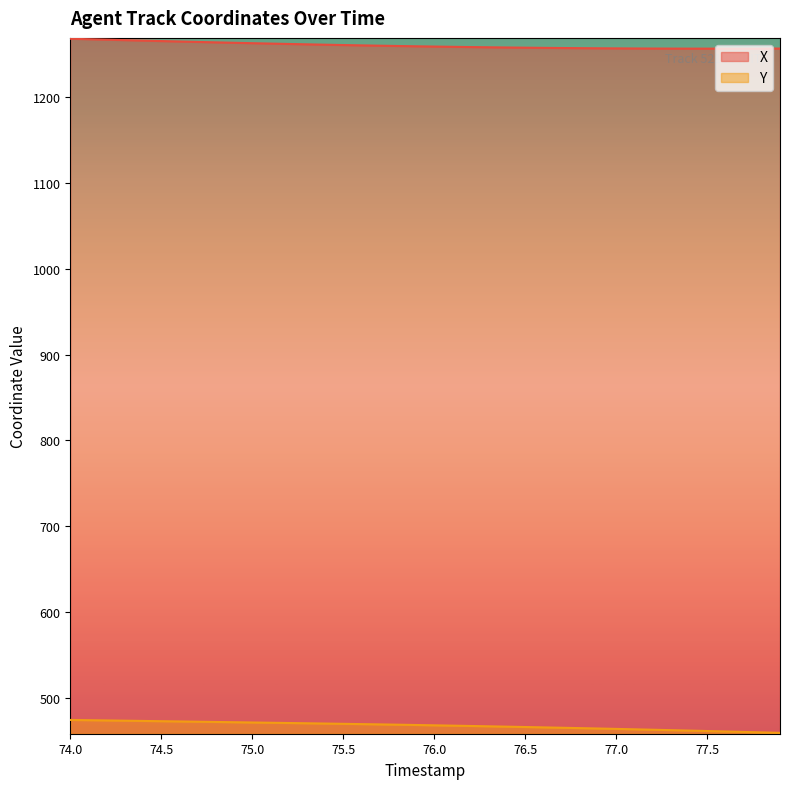

How many data points in Y are less than 469?

20